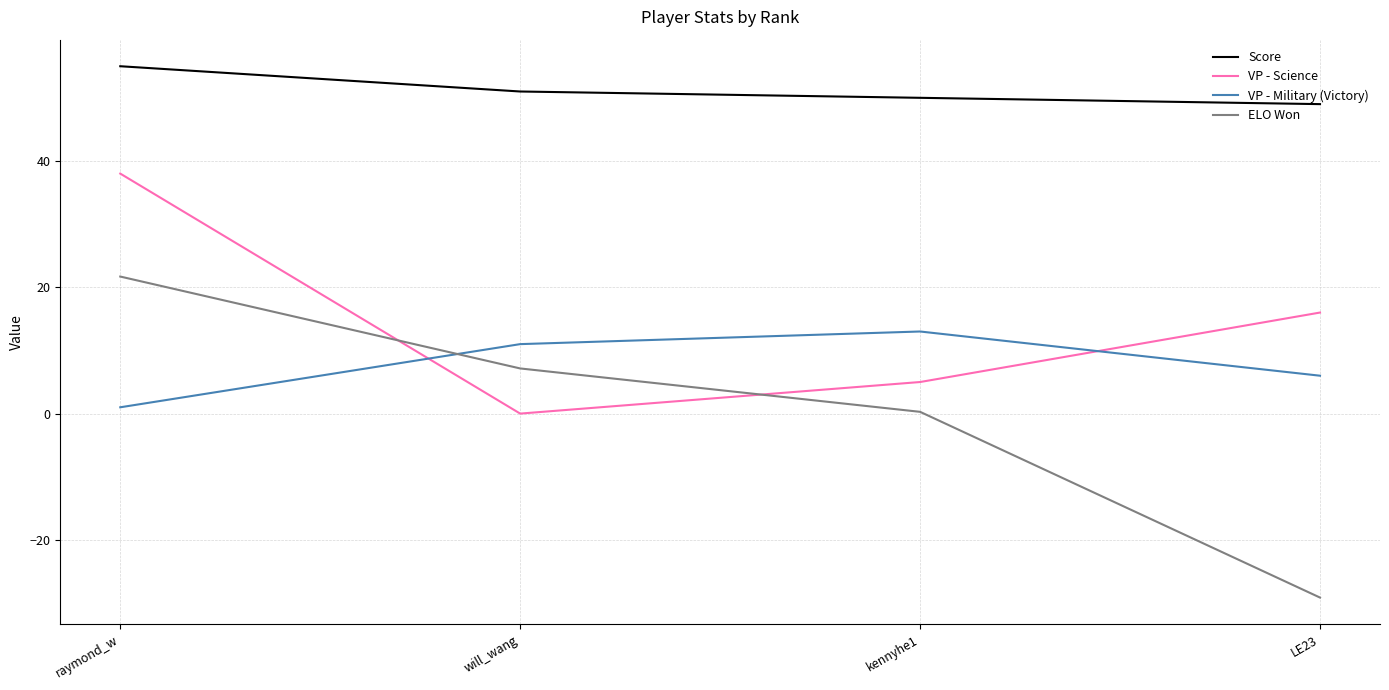

True or false: Score and ELO Won intersect in this chart.

False